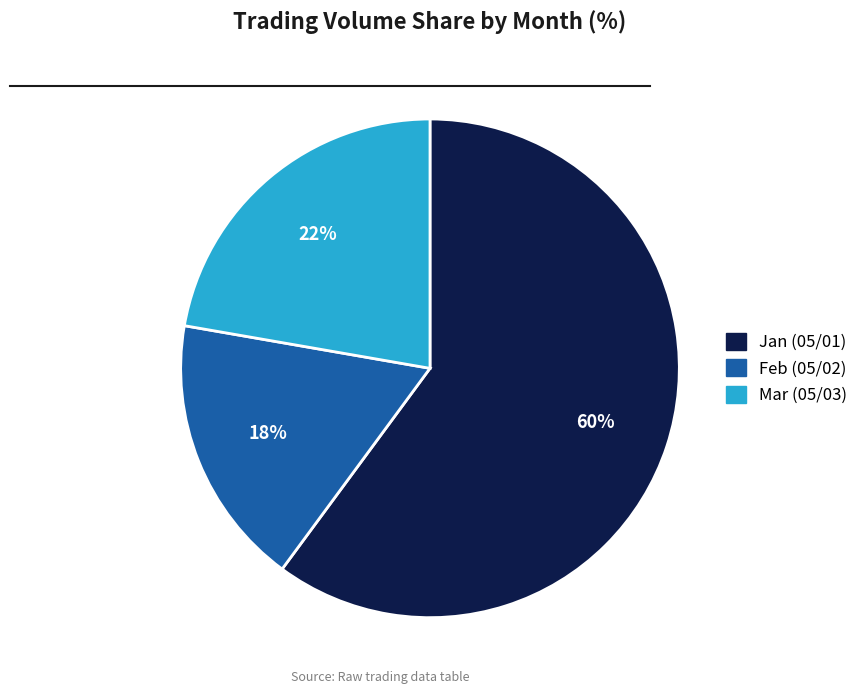

Which has a higher value, Mar (05/03) or Feb (05/02)?

Mar (05/03)